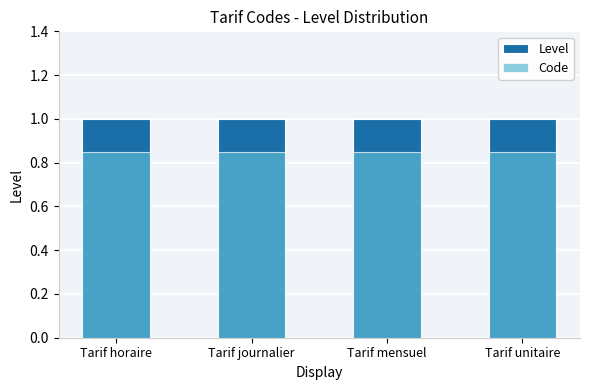

At how many categories does at least one series exceed 0?

4